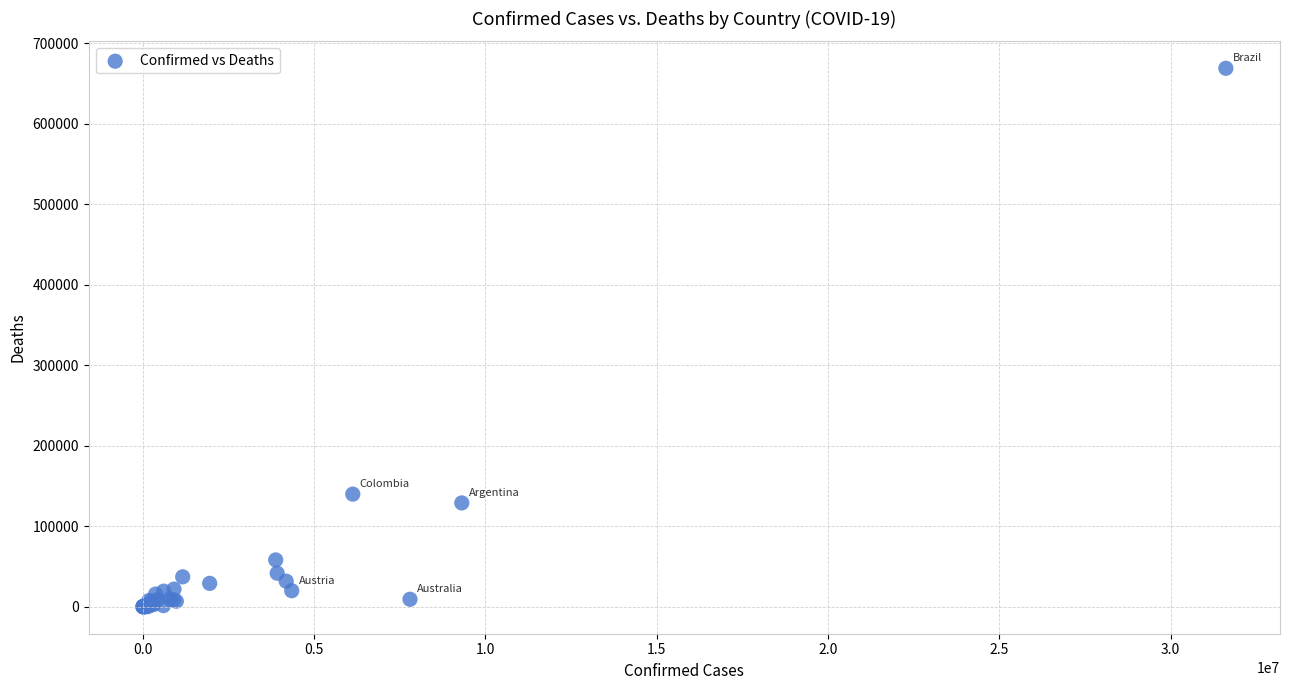

What Y value in the scatter plot is closest to 334357?

139918